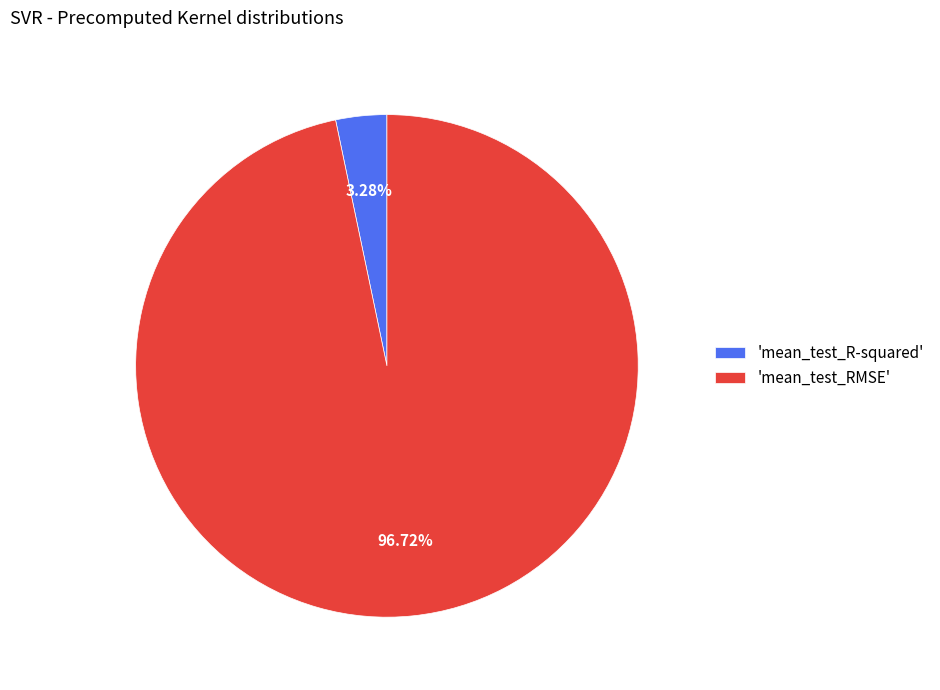

Does 'mean_test_RMSE' account for over 50% of the chart?

Yes